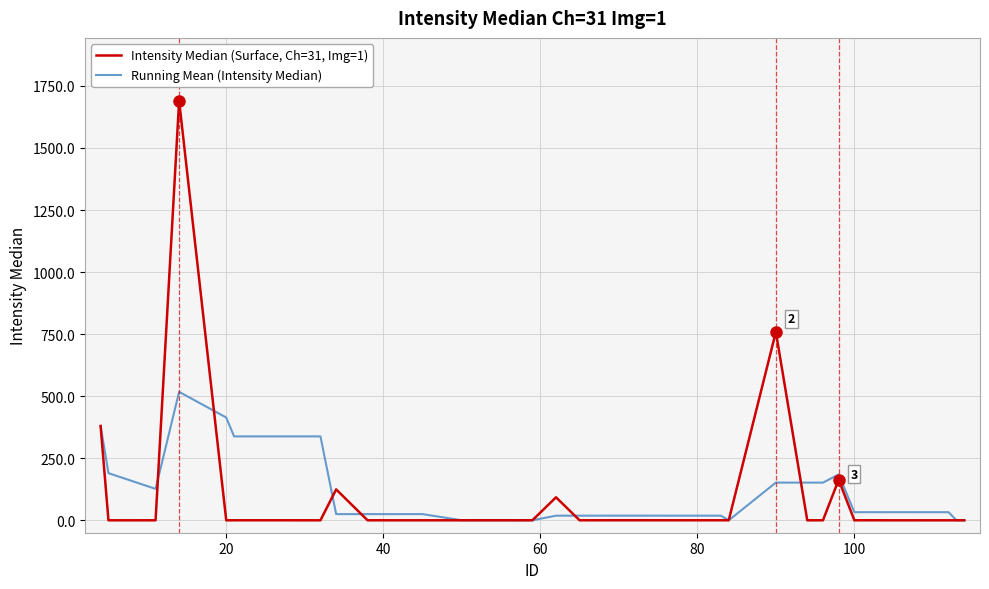

List the series in order of their peak value, lowest first.

Running Mean (Intensity Median), Intensity Median (Surface, Ch=31, Img=1)